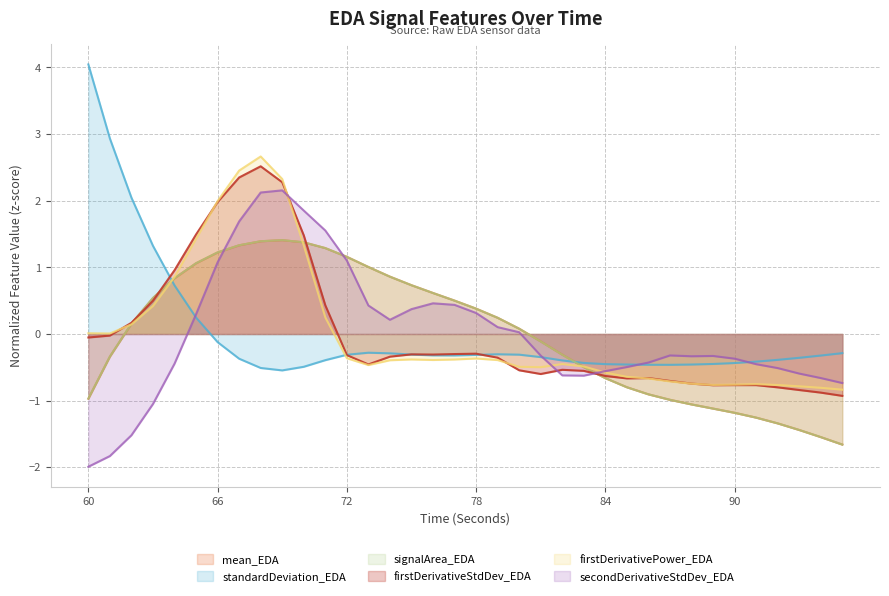

What is the value of the firstDerivativeStdDev_EDA point at the 28th from the left?

-0.7